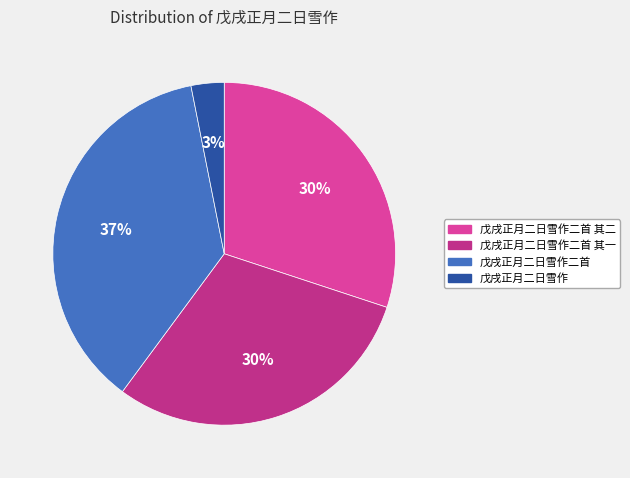

To the nearest percent, what percentage of the pie is 戊戌正月二日雪作二首?

37%